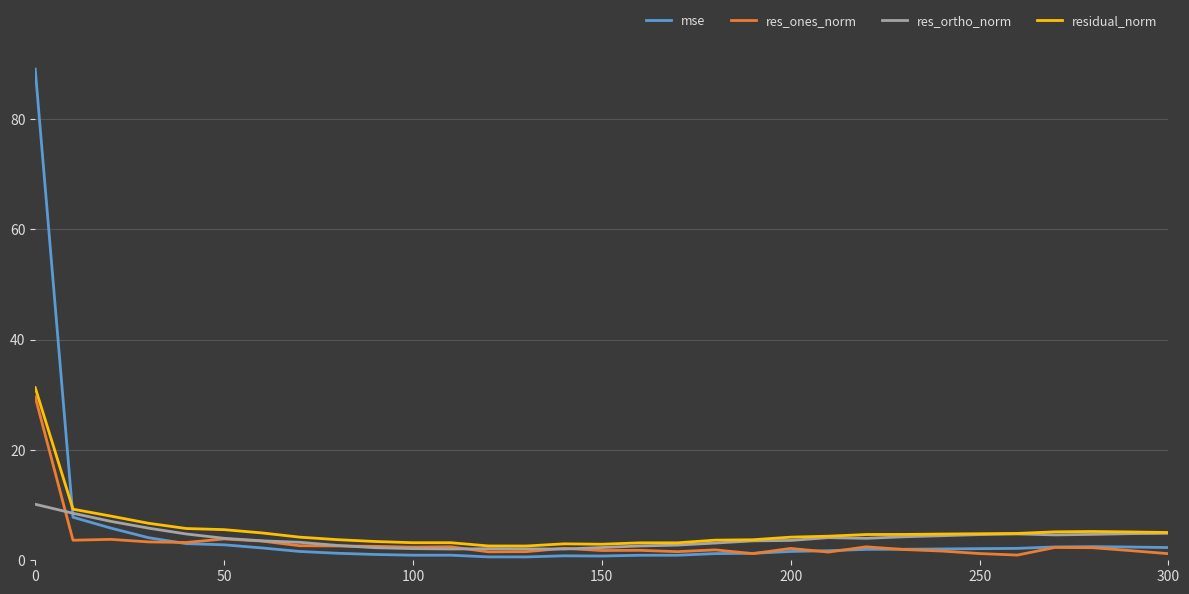

What is the greatest value displayed?

89.1